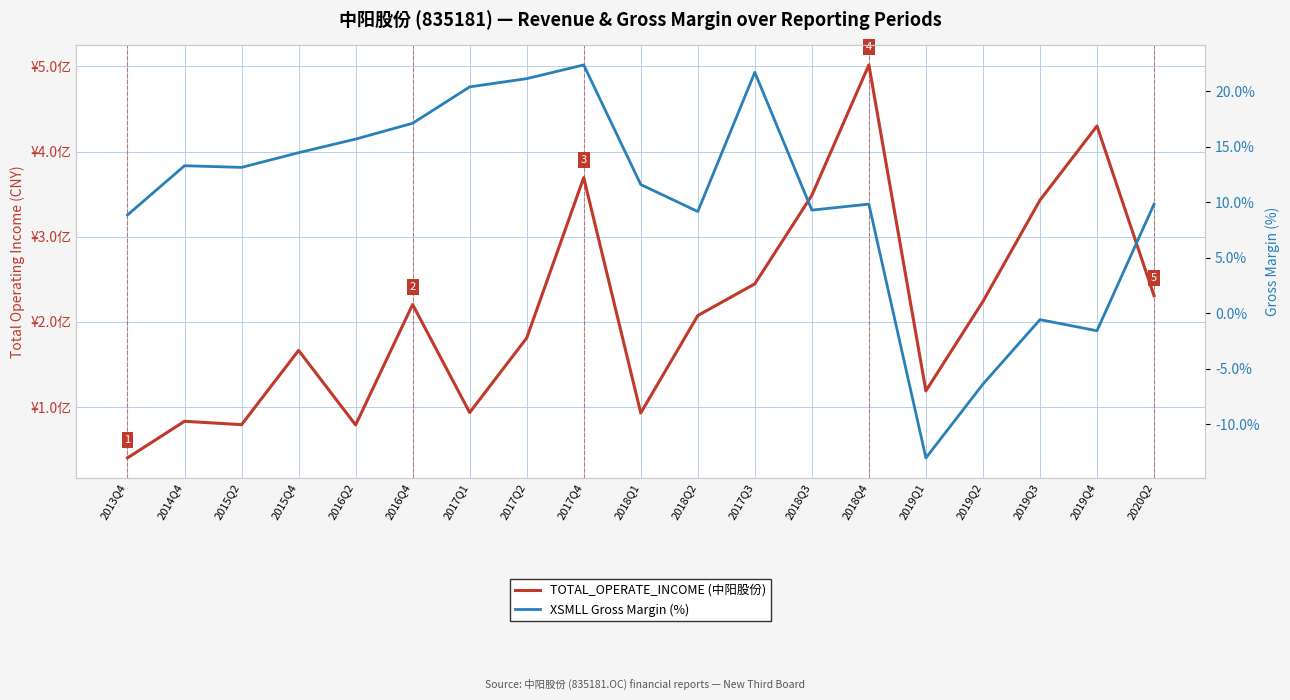

The TOTAL_OPERATE_INCOME (中阳股份) series shows 151181321.5 at 2018Q1. True or false?

False